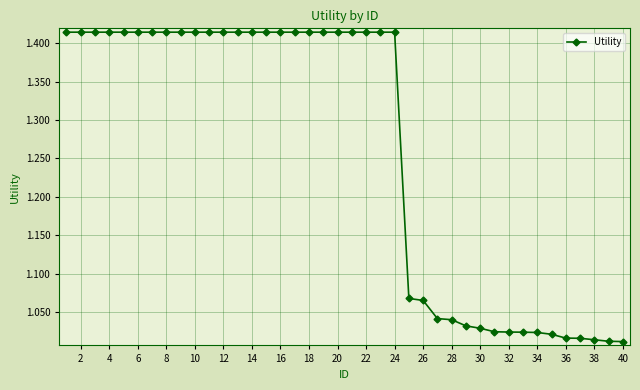

How many lines are shown in the chart?

1